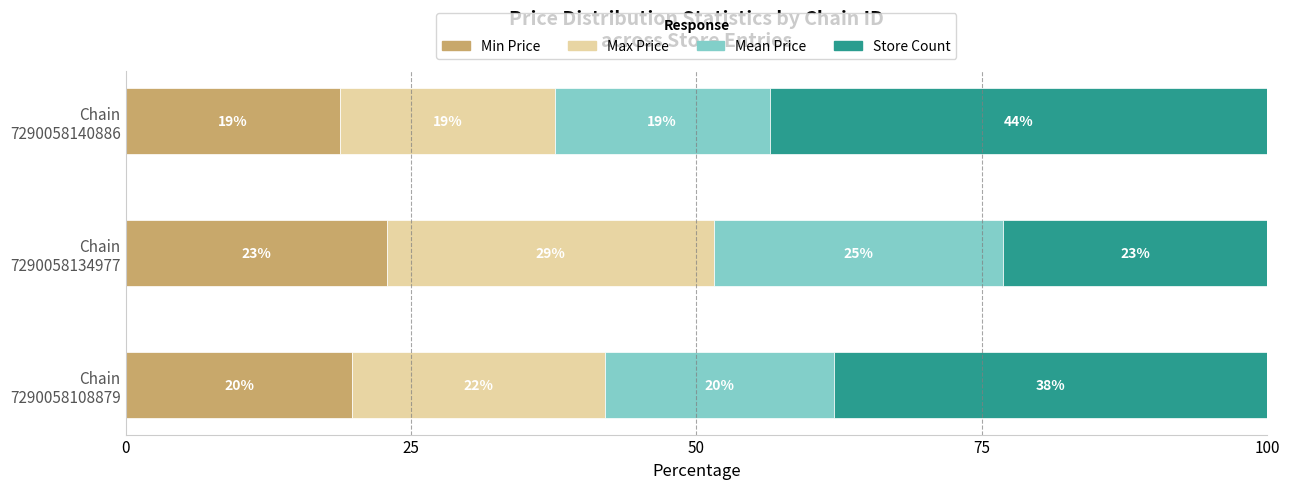

How many categories are shown in the chart?

3